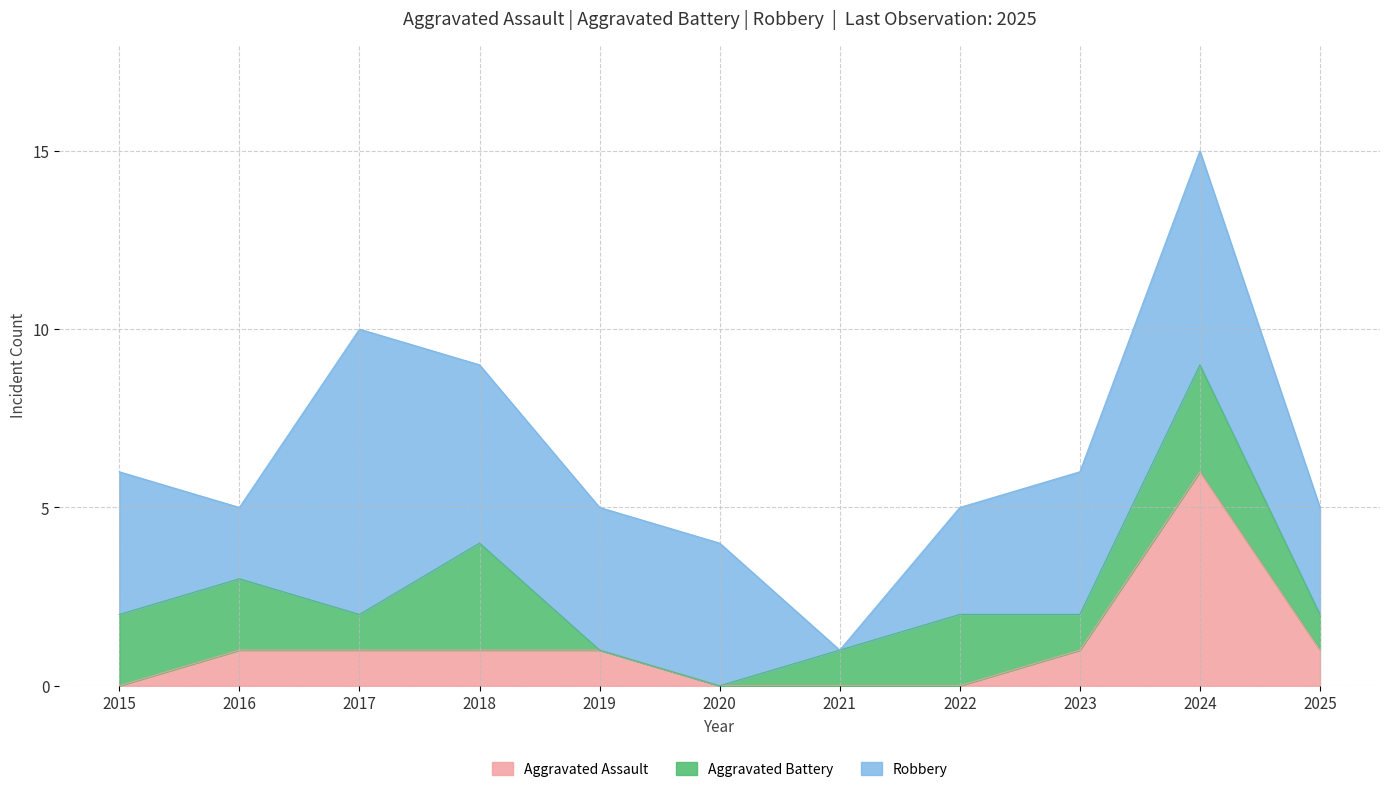

Is the value of Aggravated Assault at 2020 greater than the value of Aggravated Battery at 2016?

No